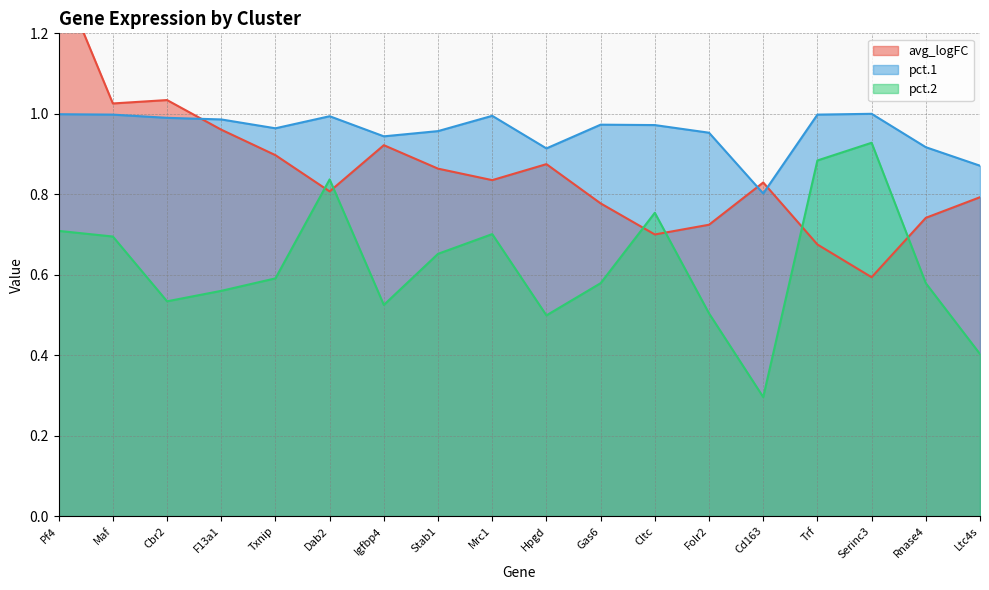

Read the pct.1 value at Serinc3.

1.0